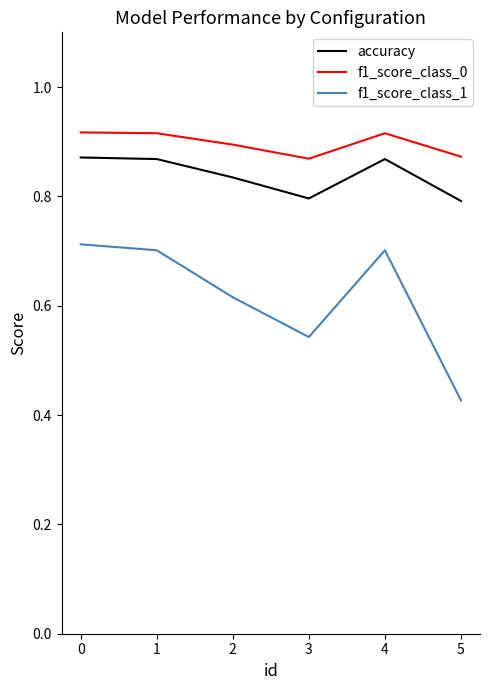

What is the difference between the maximum and minimum values in the f1_score_class_1 series?

0.3